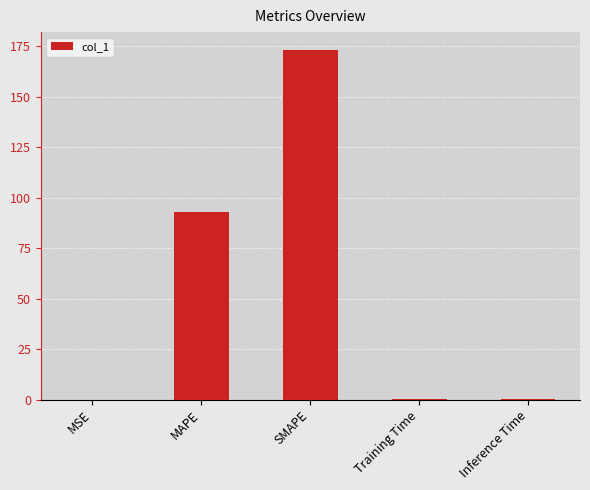

The value at MSE is 0.0. True or false?

True